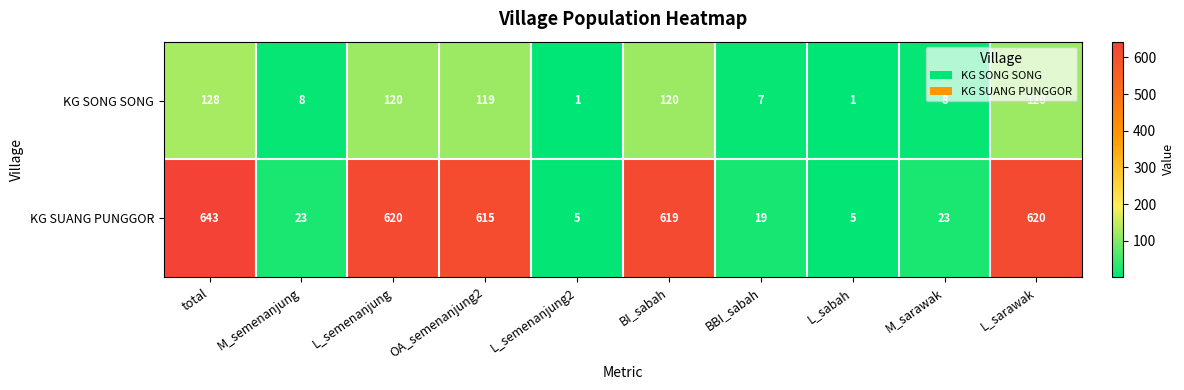

What is the minimum value shown in the chart?

1